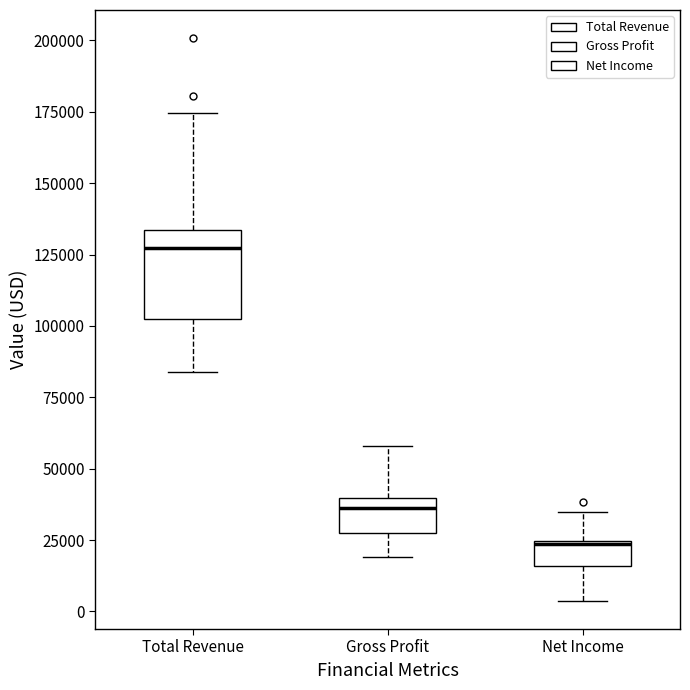

Which box's median line is the lowest?

Net Income